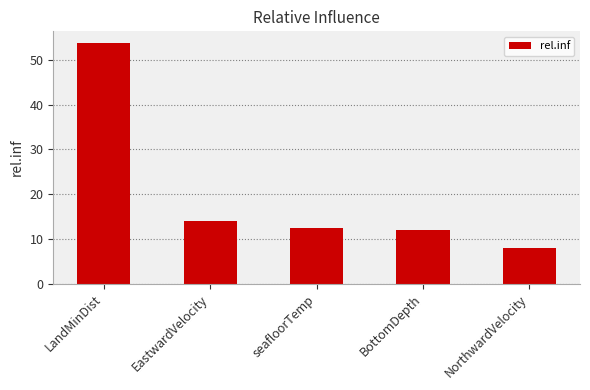

What is the minimum value shown in the chart?

8.0